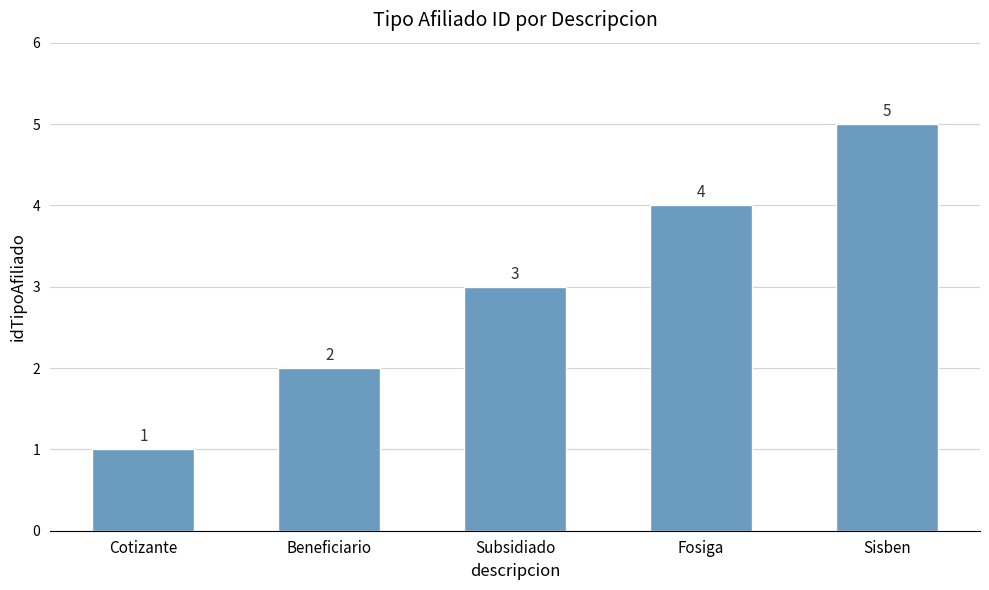

What is the ratio of the value at Cotizante to the value at Subsidiado?

0.3